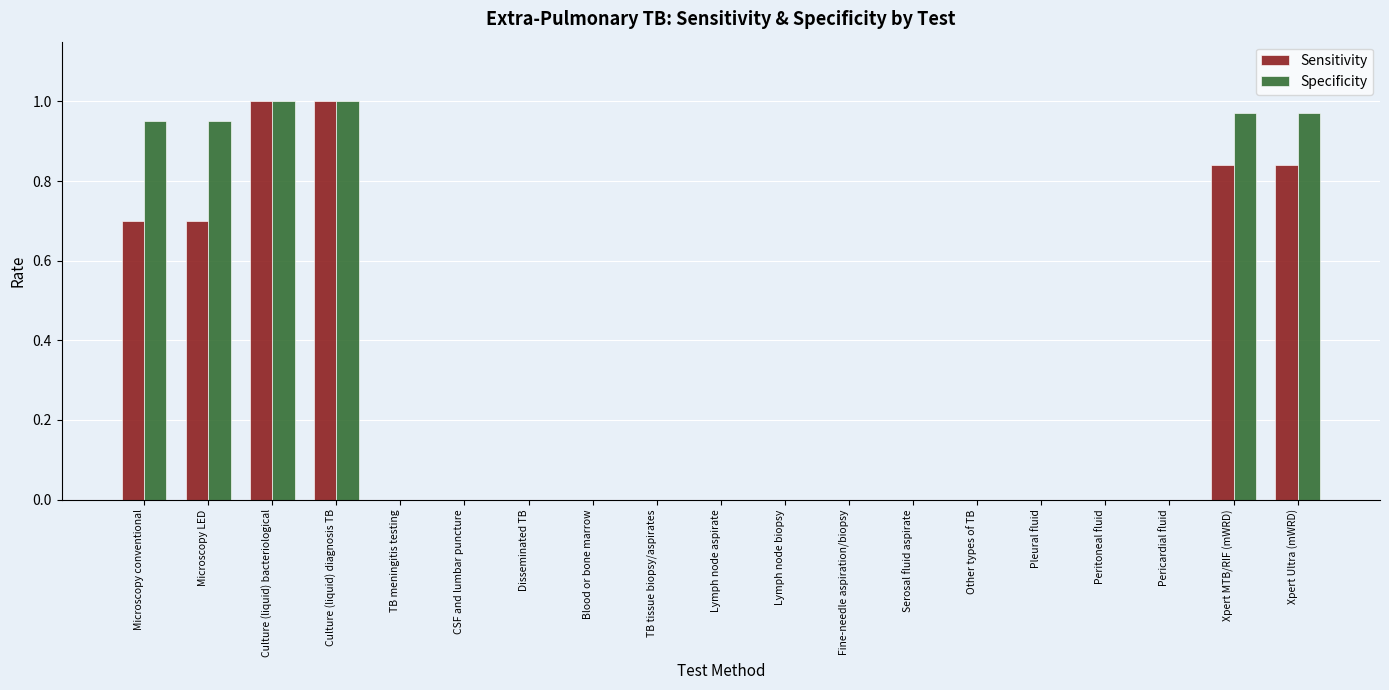

The value of Specificity at CSF and lumbar puncture is 0.3. True or false?

False